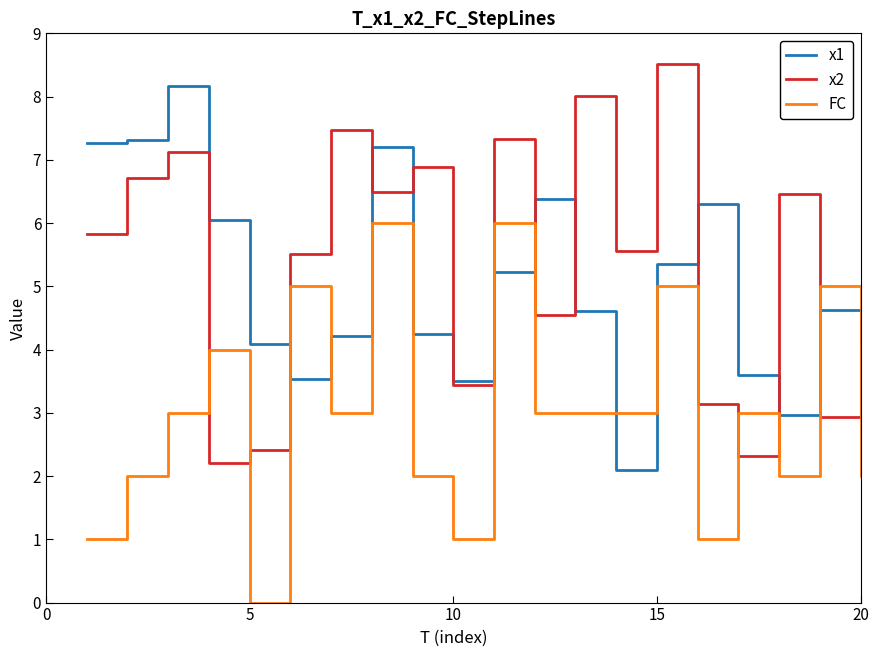

After their last crossing, which series has the higher values: x2 or FC?

x2